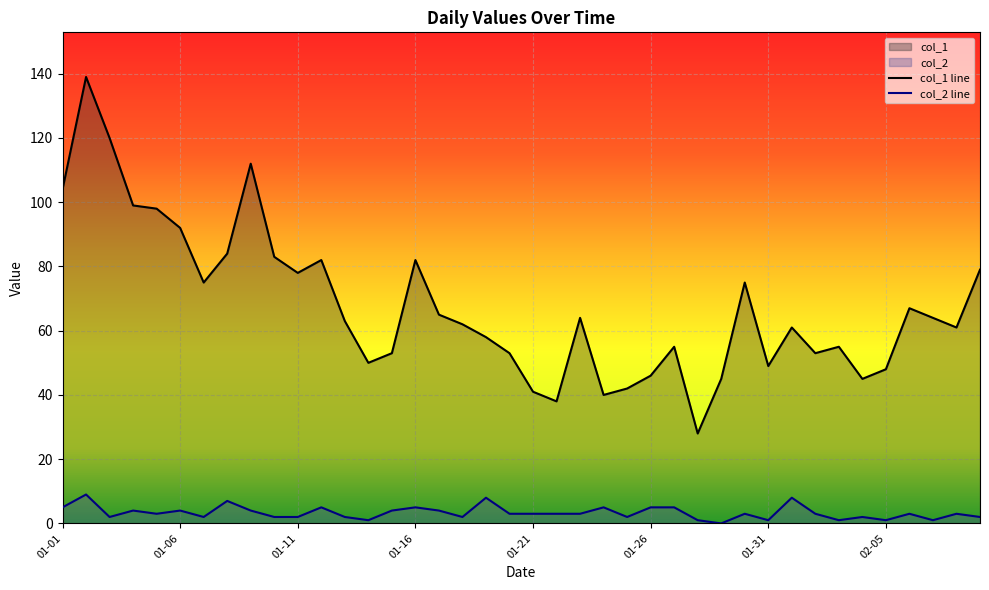

What is the difference between the highest and lowest values at 2023-01-19?

50